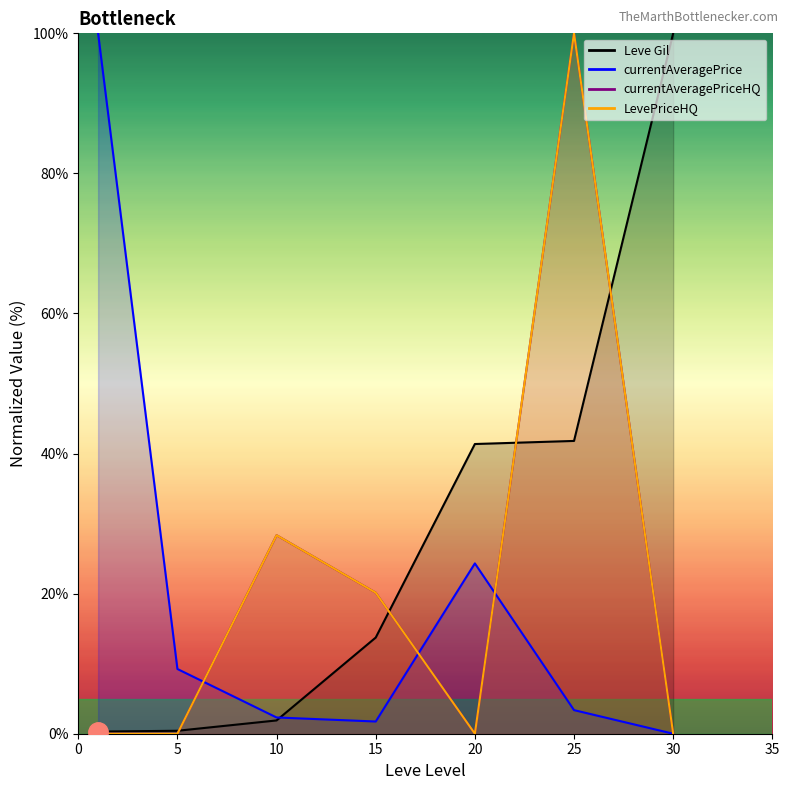

How many positive values does the currentAveragePriceHQ series have?

3